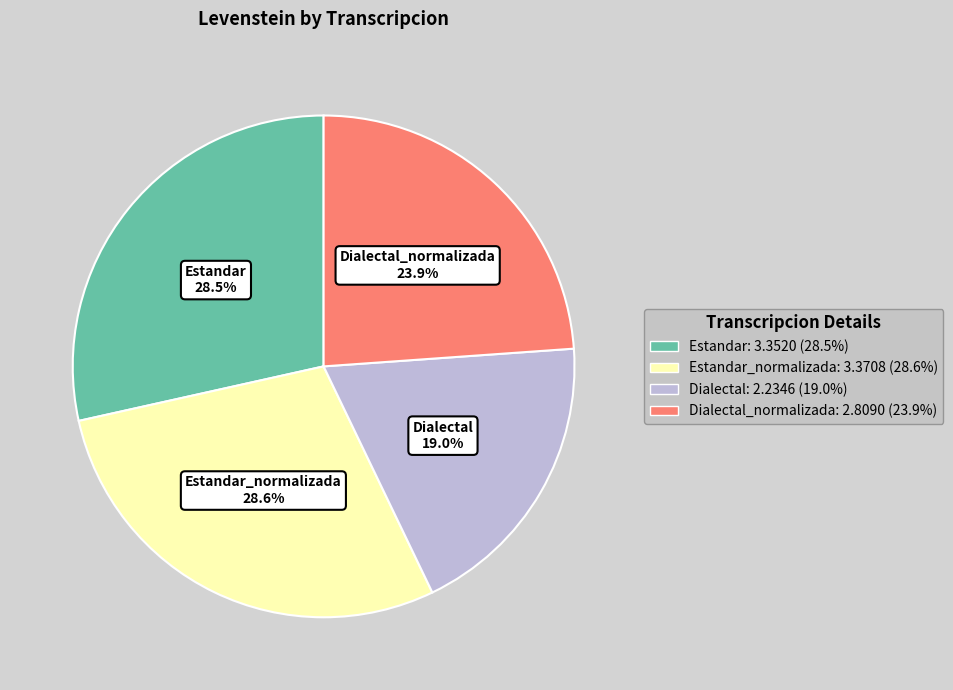

What portion of the pie excludes Dialectal?

81.0%